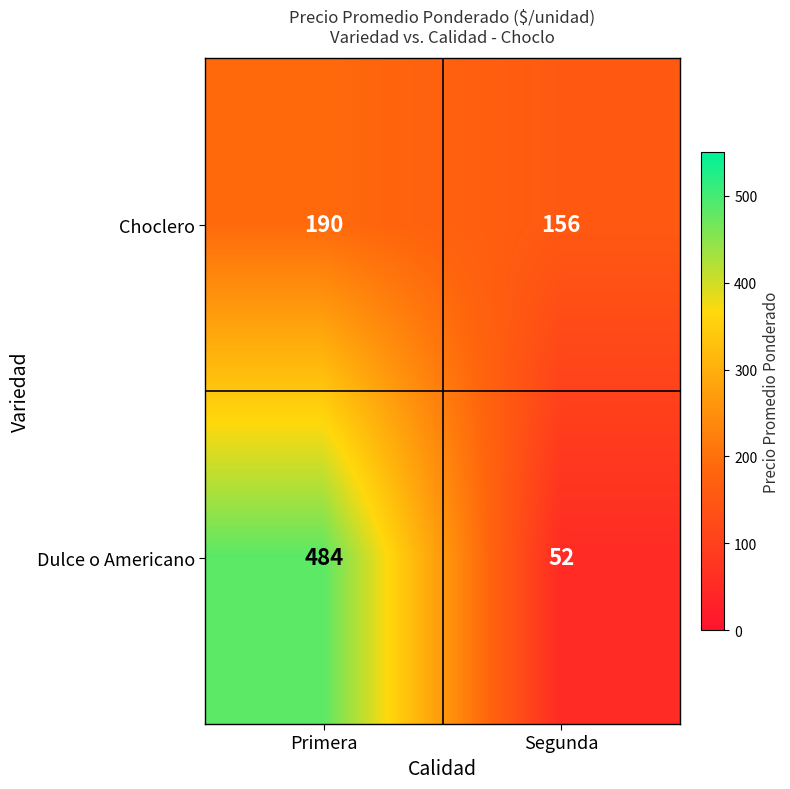

The value of Dulce o Americano at Segunda is 52. True or false?

True